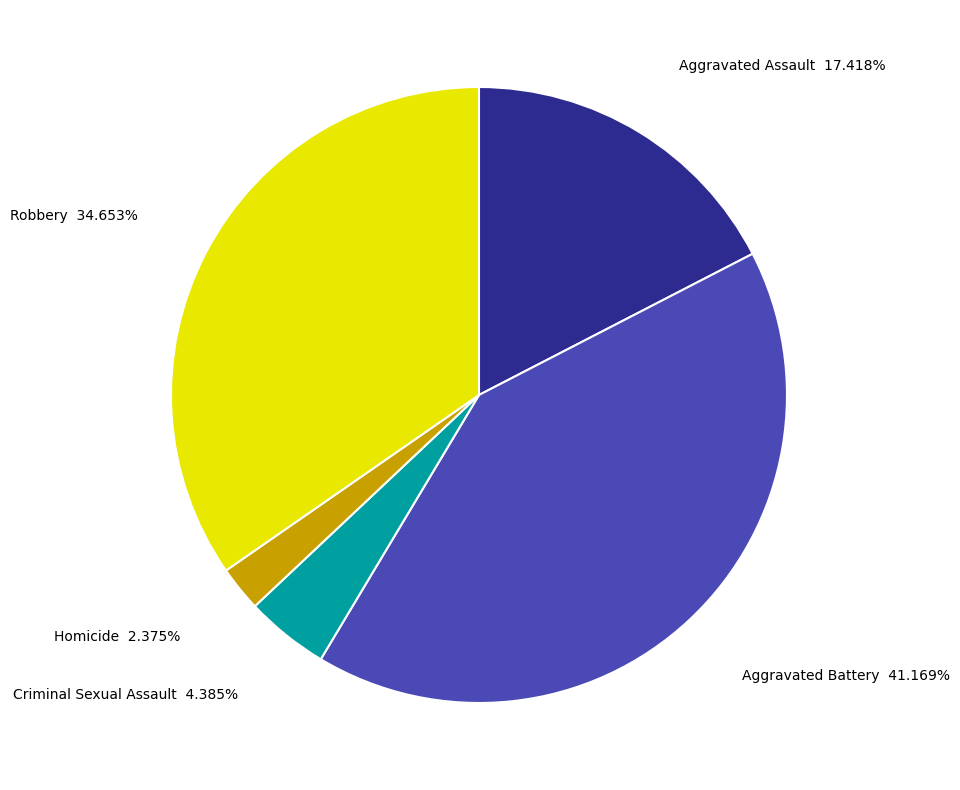

Is Aggravated Assault the majority of the pie?

No